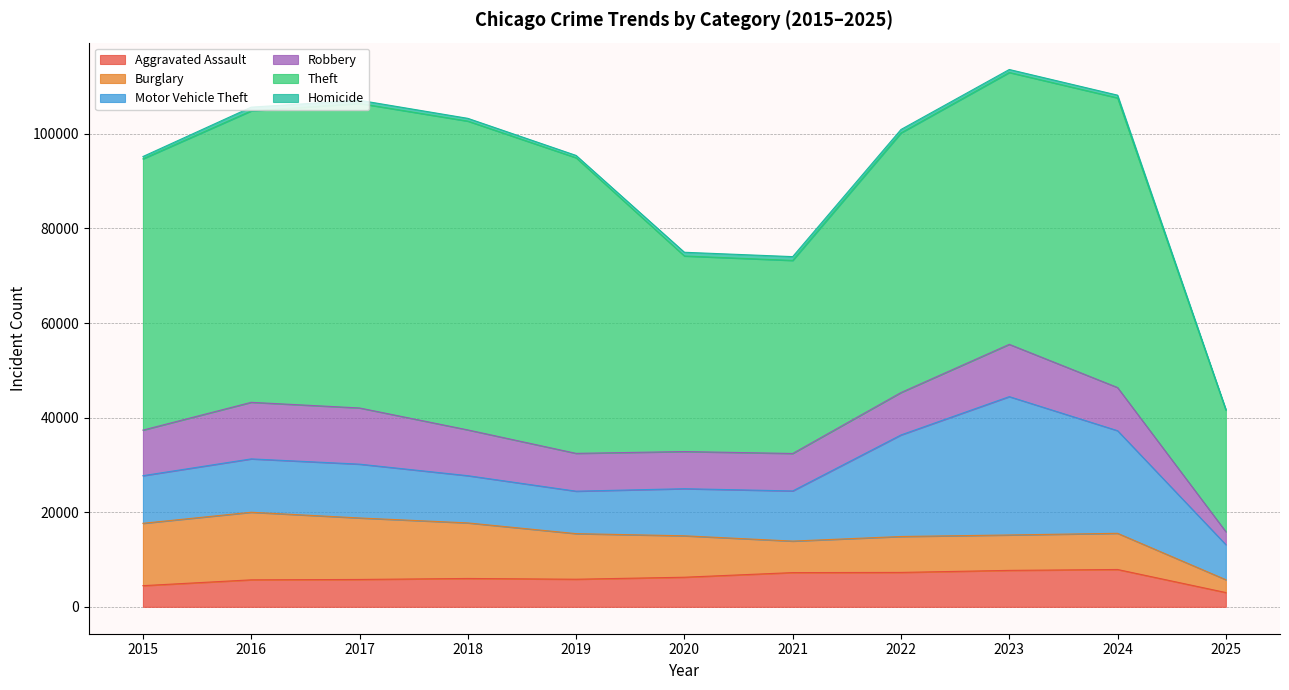

What is the sum of all Theft values?

592635